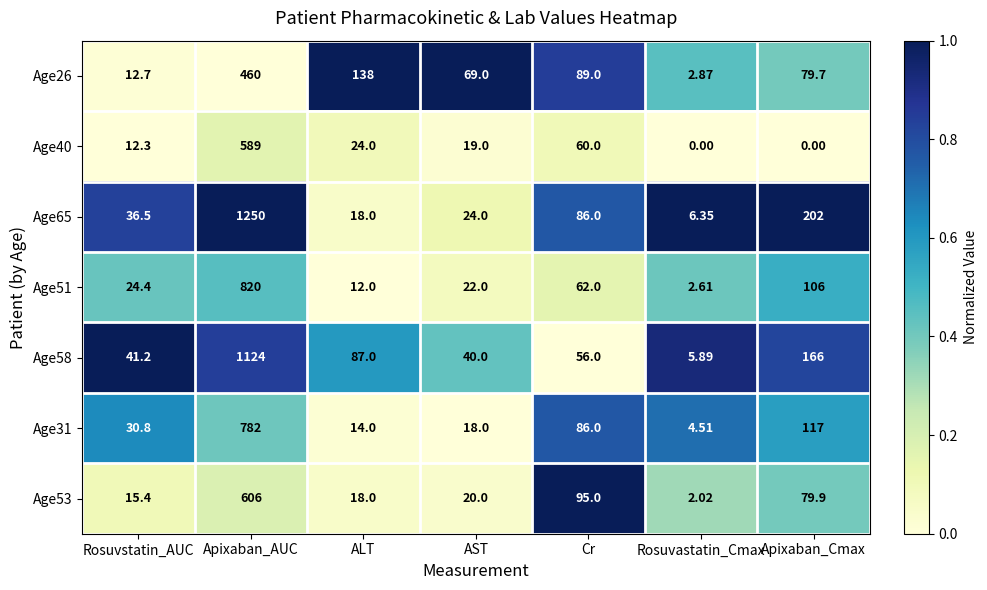

At how many categories does at least one series exceed 0?

7